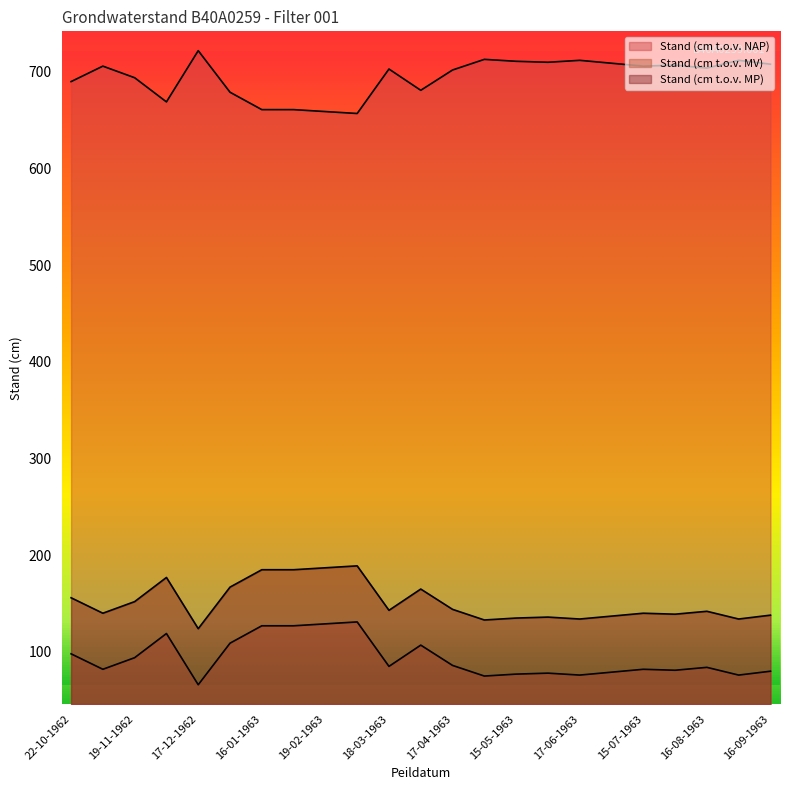

How many lines are shown in the chart?

3